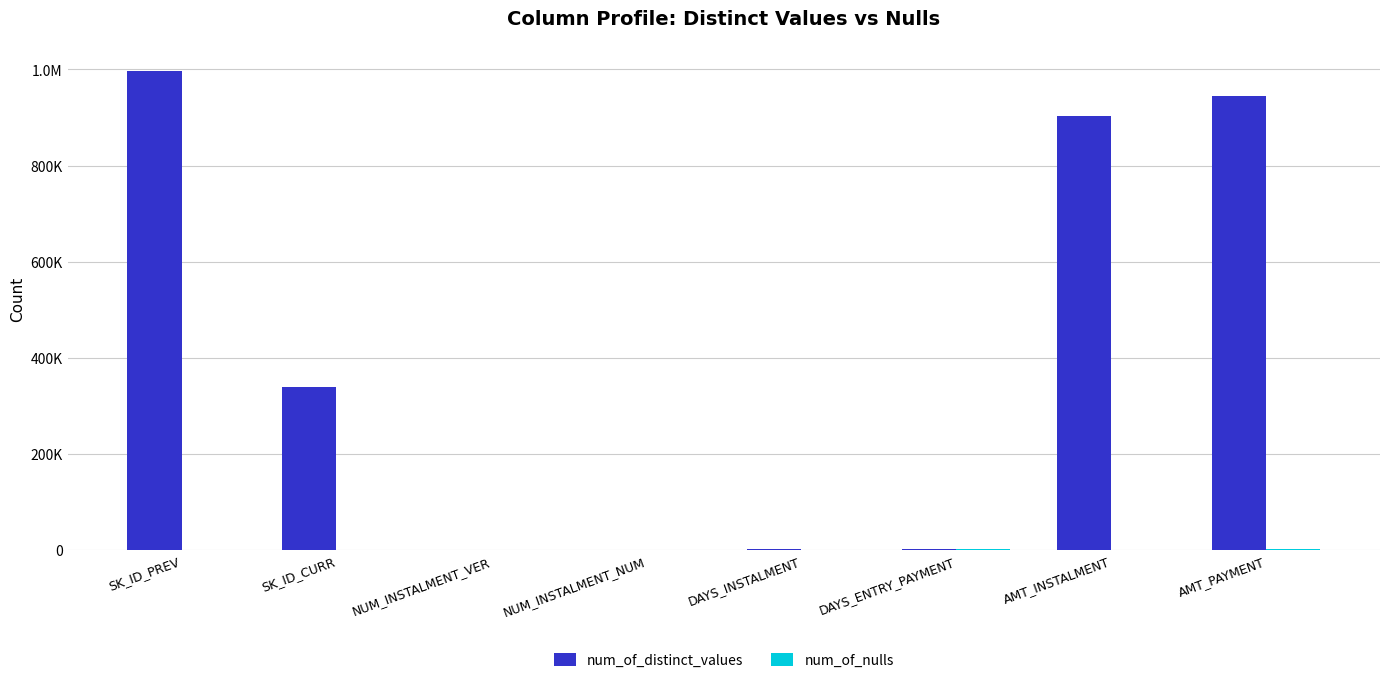

At which category is the sum across all series the highest?

SK_ID_PREV